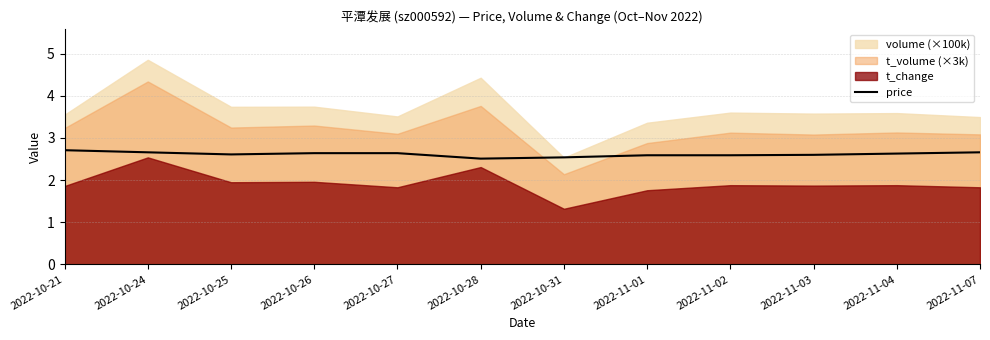

What is the value of the 12th point from the left?

2.7